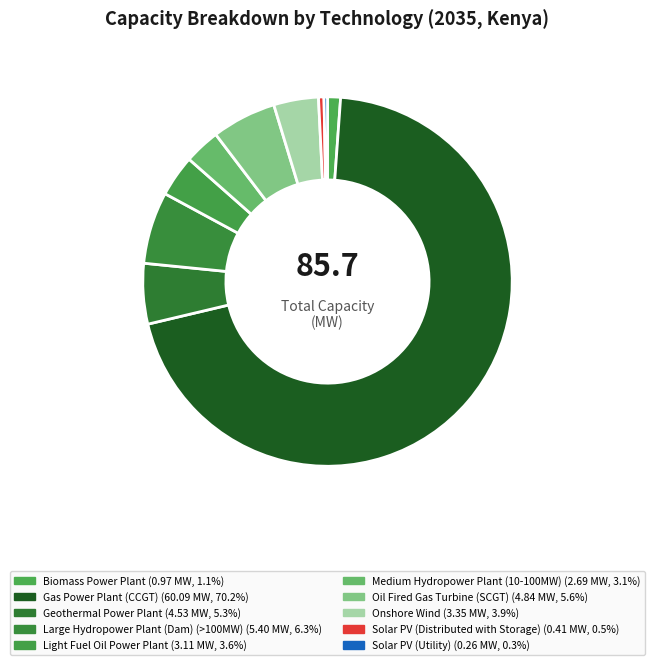

Does Biomass Power Plant represent more than half of the total?

No